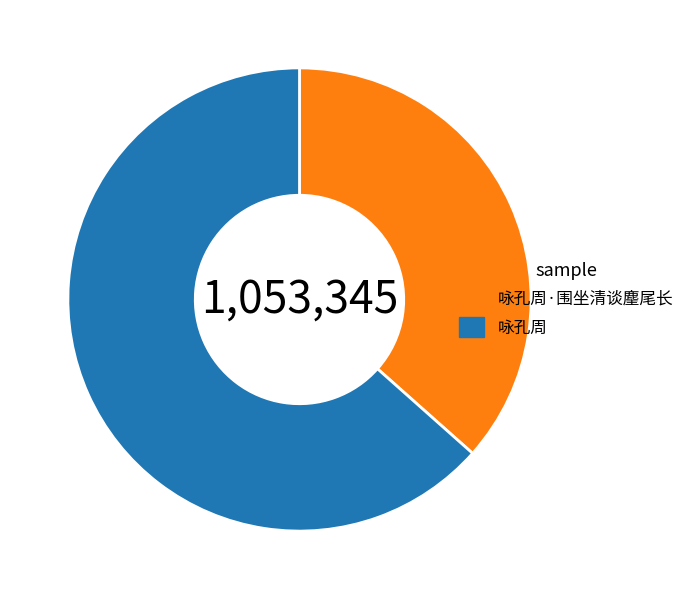

Rank the categories by value from highest to lowest.

咏孔周, 咏孔周·围坐清谈麈尾长